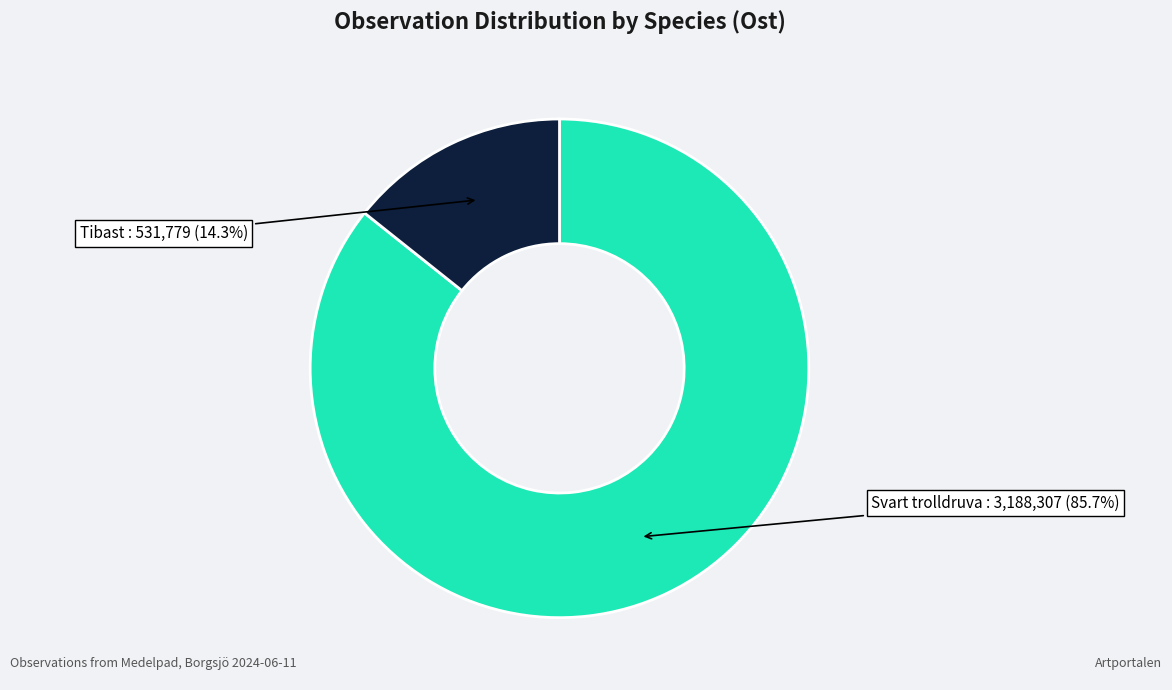

Is there a majority slice in this chart?

Yes